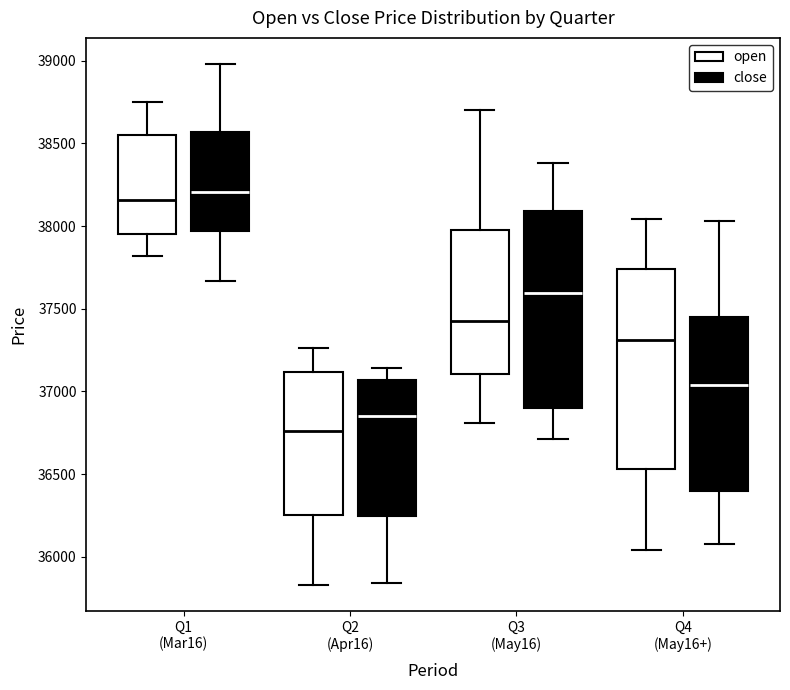

Reading left to right, read every box against the y-axis: the position of its median line, the range the box covers, and the ends of its whiskers. The values are not printed on the chart, so give them approximately, as read against the axis.

Q1 (Mar16) (open): median 38150, box 37950 to 38550, whiskers 37800 to 38750
Q1 (Mar16) (close): median 38200, box 37950 to 38550, whiskers 37650 to 39000
Q2 (Apr16) (open): median 36750, box 36250 to 37100, whiskers 35850 to 37250
Q2 (Apr16) (close): median 36850, box 36250 to 37050, whiskers 35850 to 37150
Q3 (May16) (open): median 37450, box 37100 to 38000, whiskers 36800 to 38700
Q3 (May16) (close): median 37600, box 36900 to 38100, whiskers 36700 to 38400
Q4 (May16+) (open): median 37300, box 36550 to 37750, whiskers 36050 to 38050
Q4 (May16+) (close): median 37050, box 36400 to 37450, whiskers 36100 to 38050